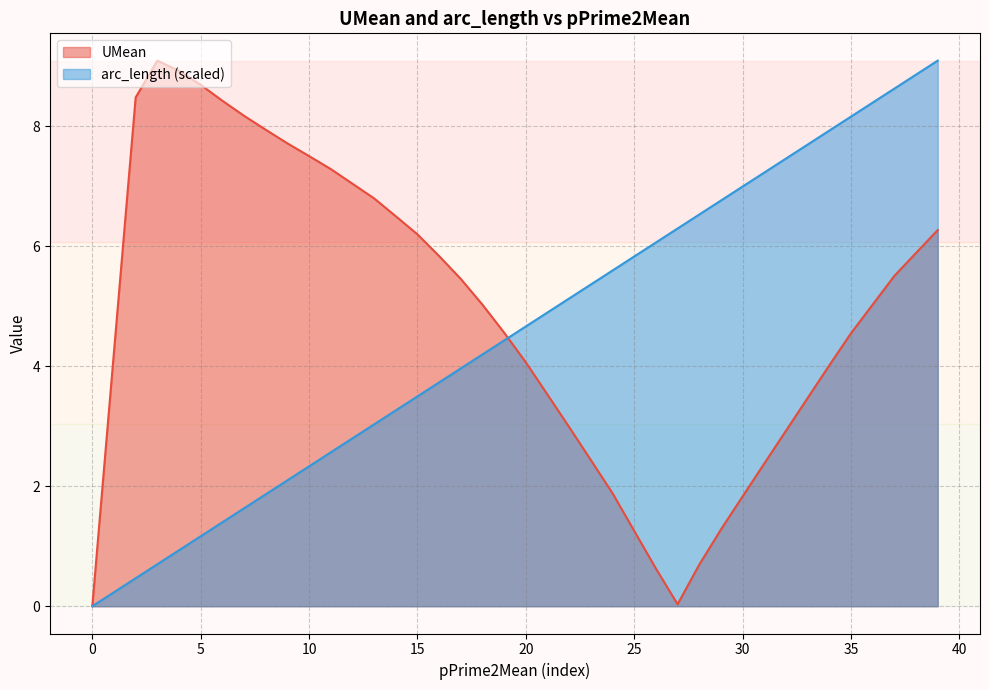

At 35, list the series in order from smallest to largest.

UMean, arc_length (scaled)